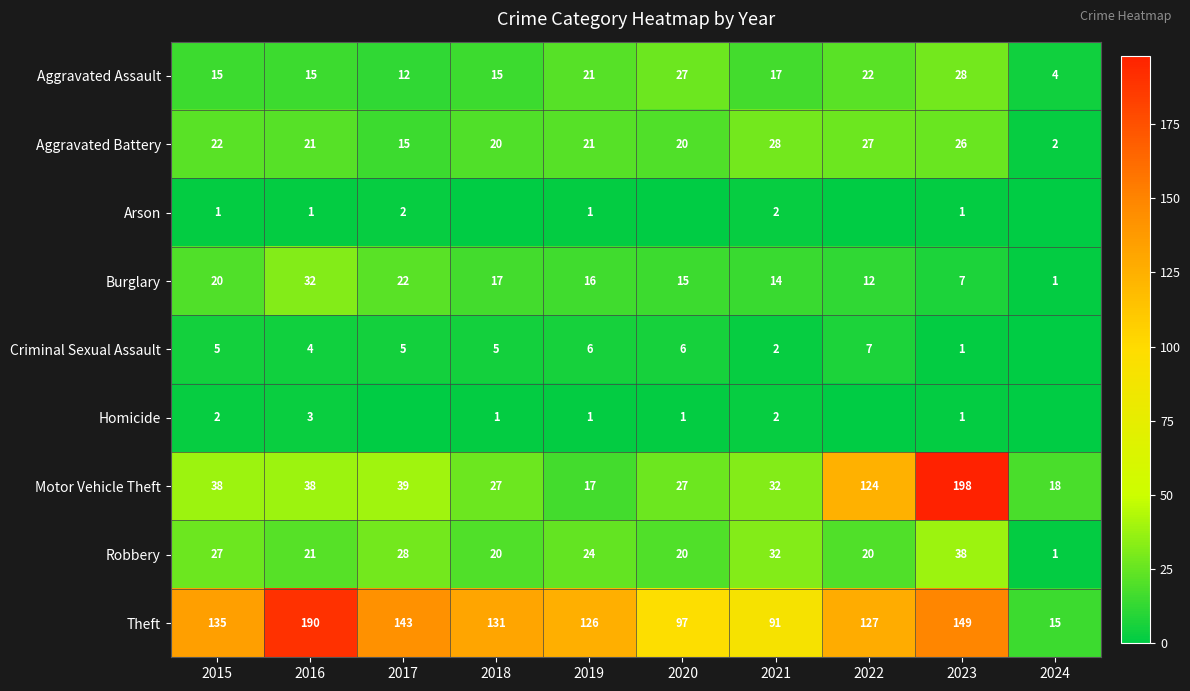

What is the spread (max minus min) of values at 2022?

127